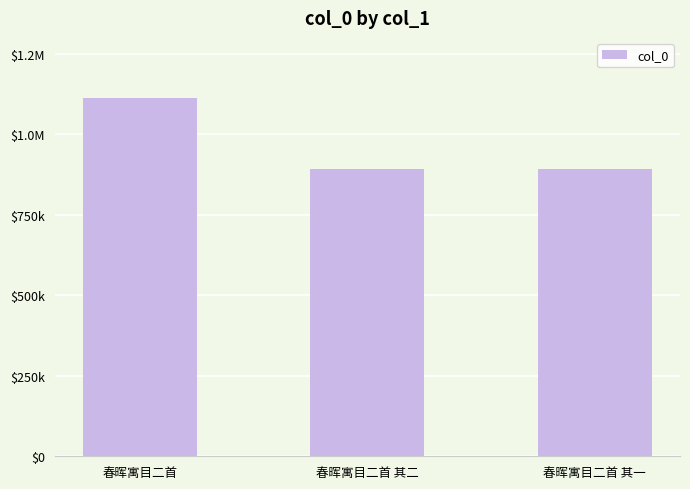

Are the bars horizontal?

No